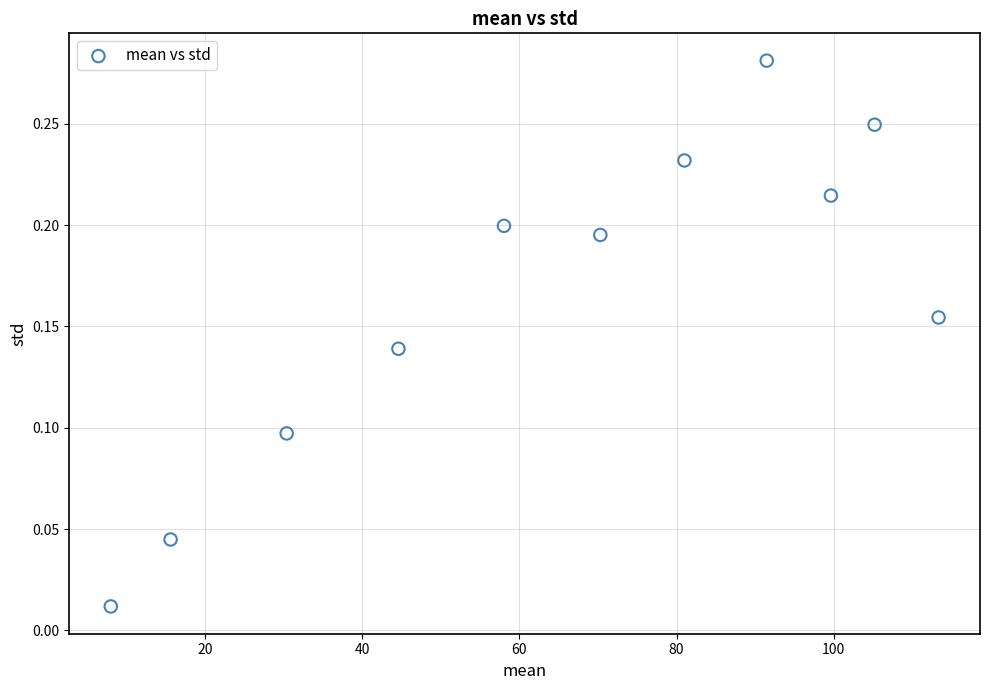

What is the average X value?

65.2